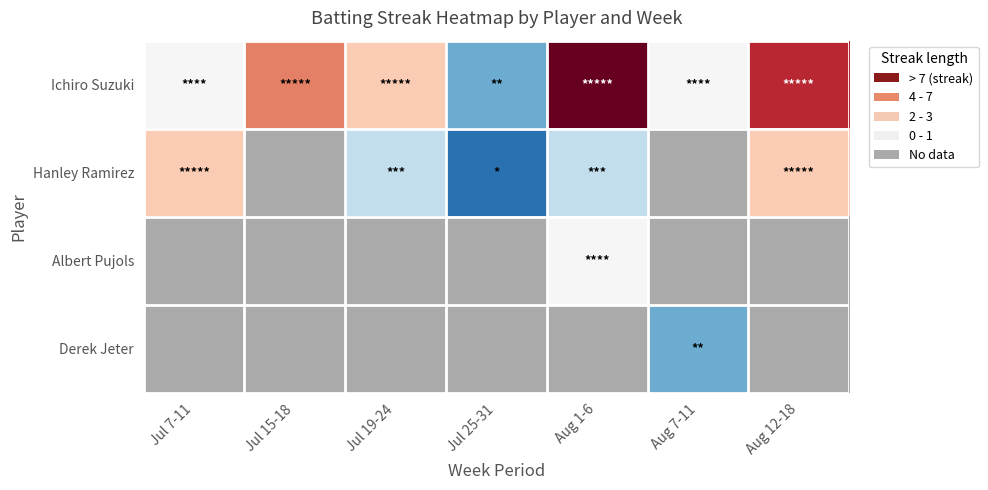

What is the greatest value displayed?

8.0